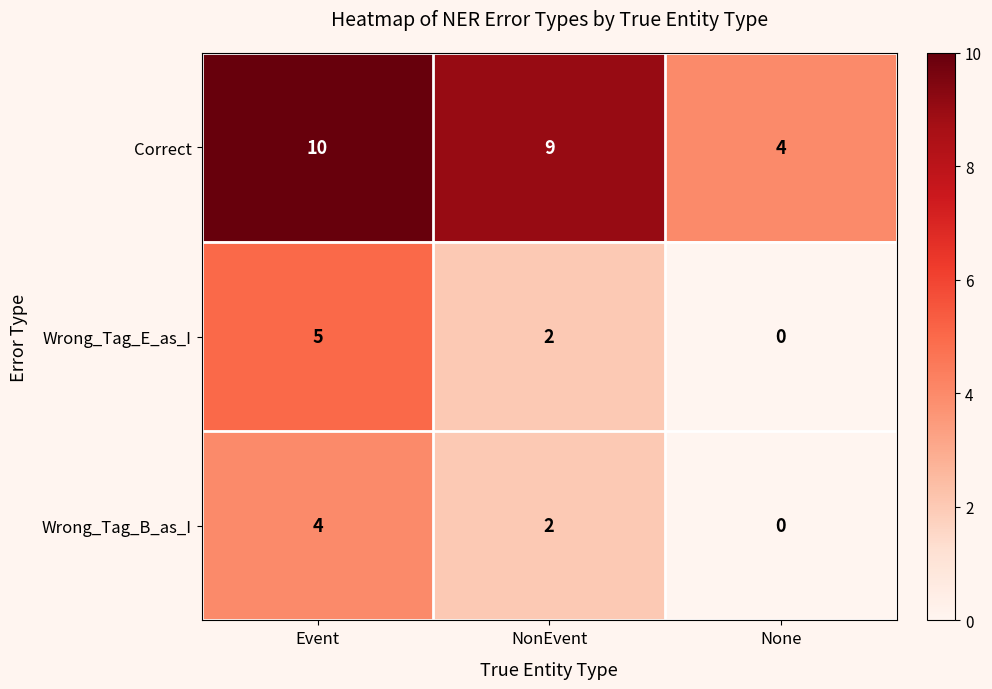

Which series has the widest spread of values?

Correct